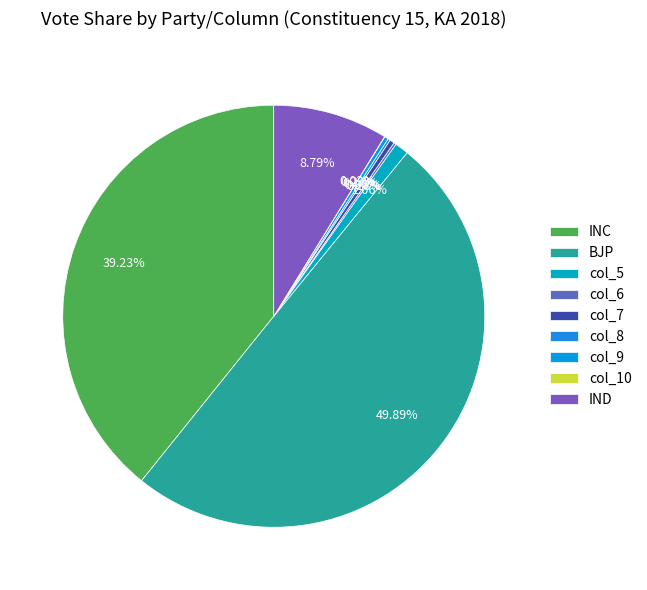

Which category has the smallest portion of the pie?

col_10